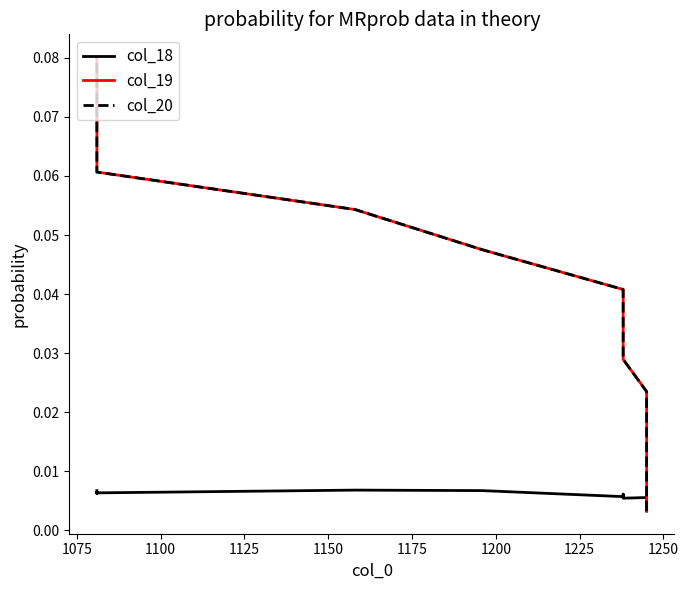

Which series has the largest total across all categories?

col_19